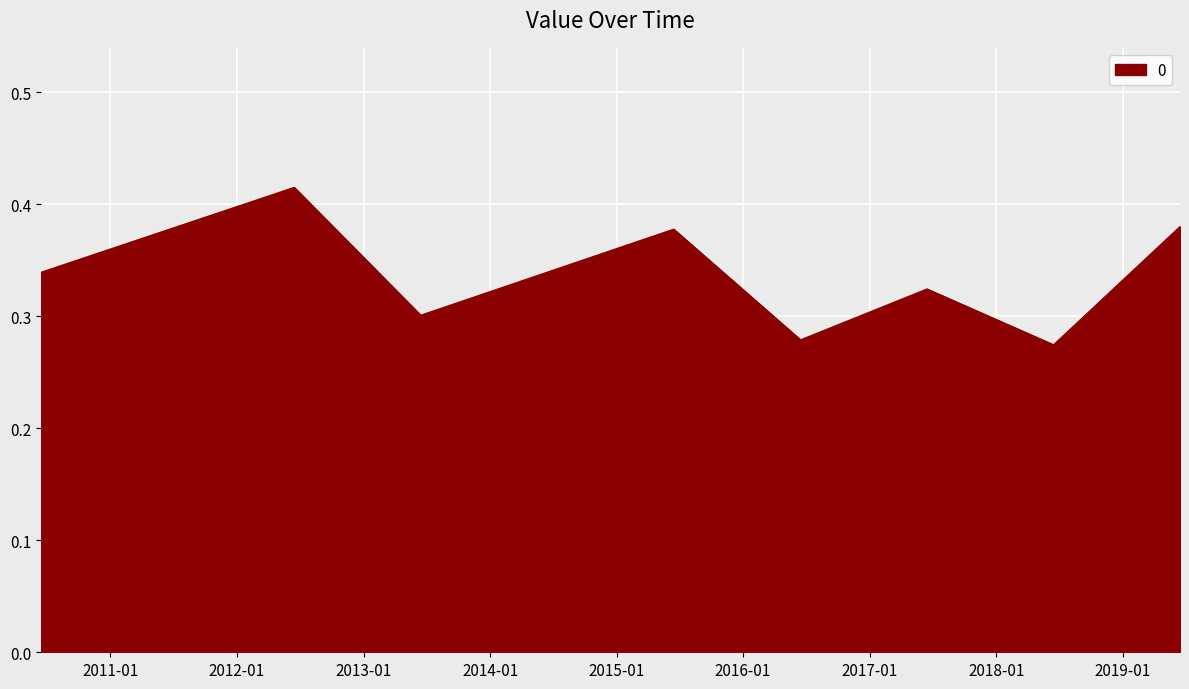

How many values are between 0 and 1?

8